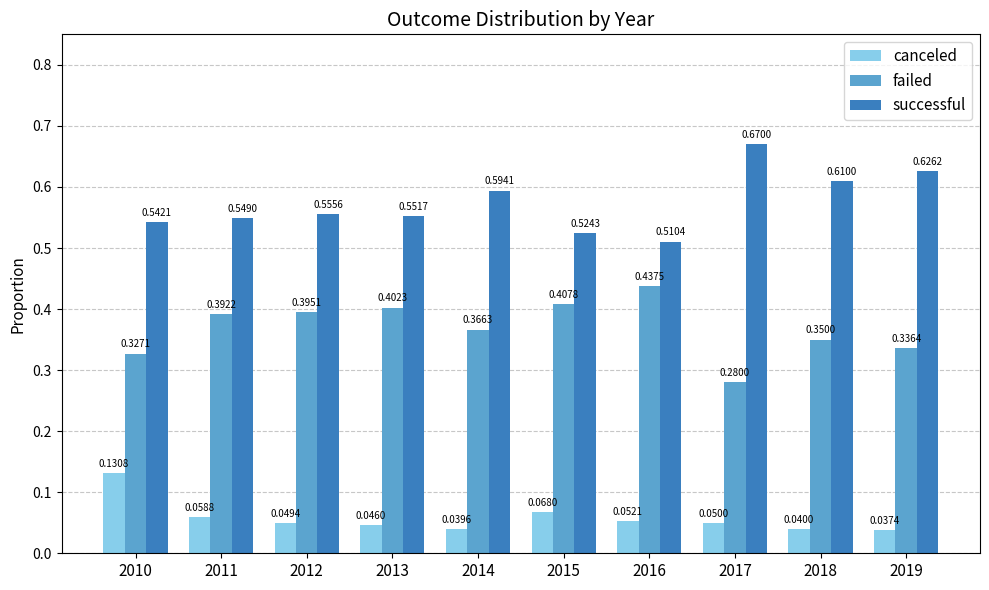

Which series changed the most between 2014 and 2016?

successful